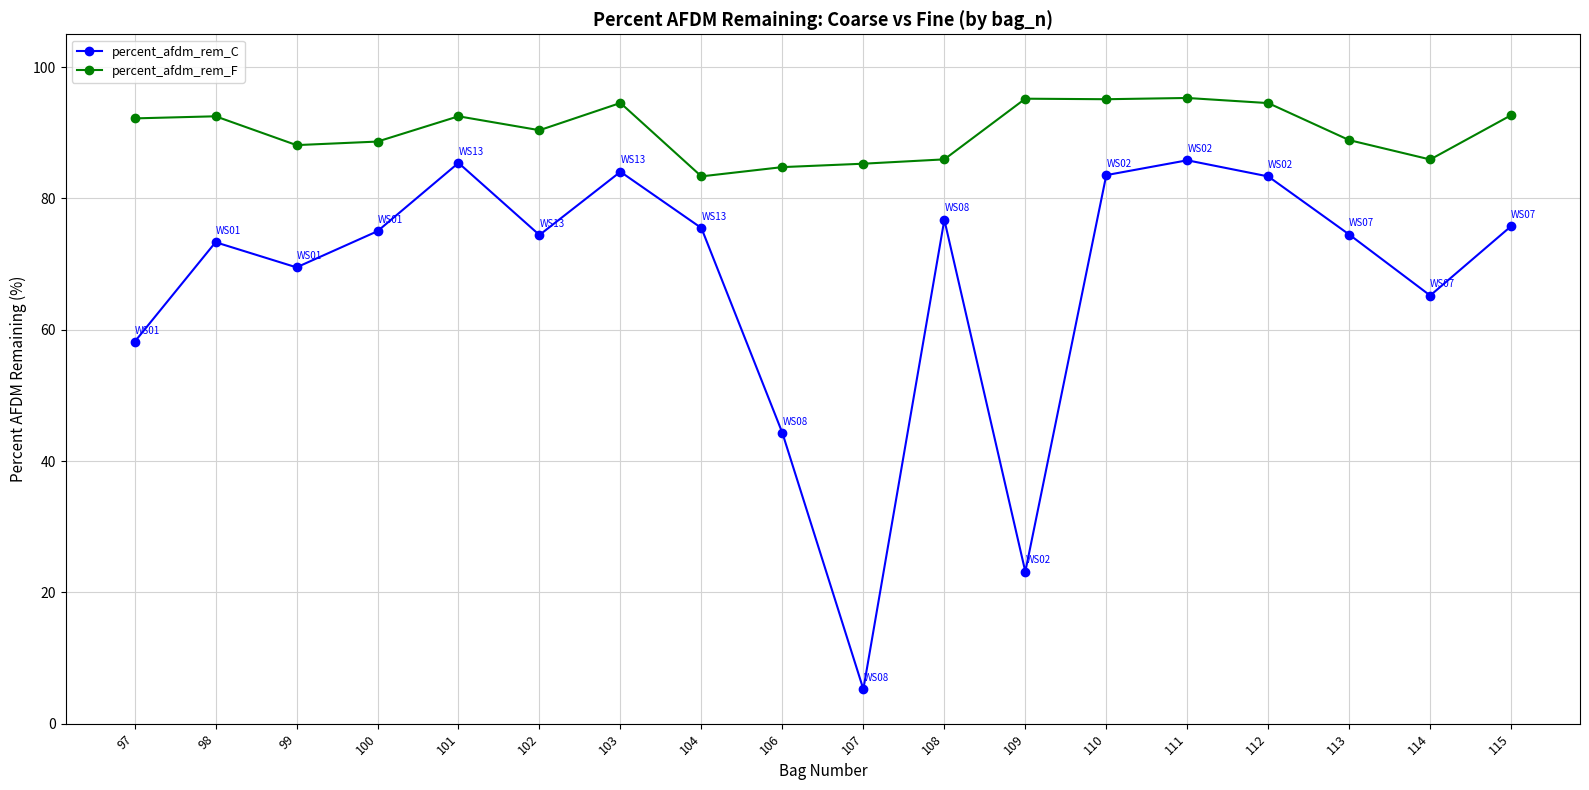

Which category has the lowest value across all series?

107